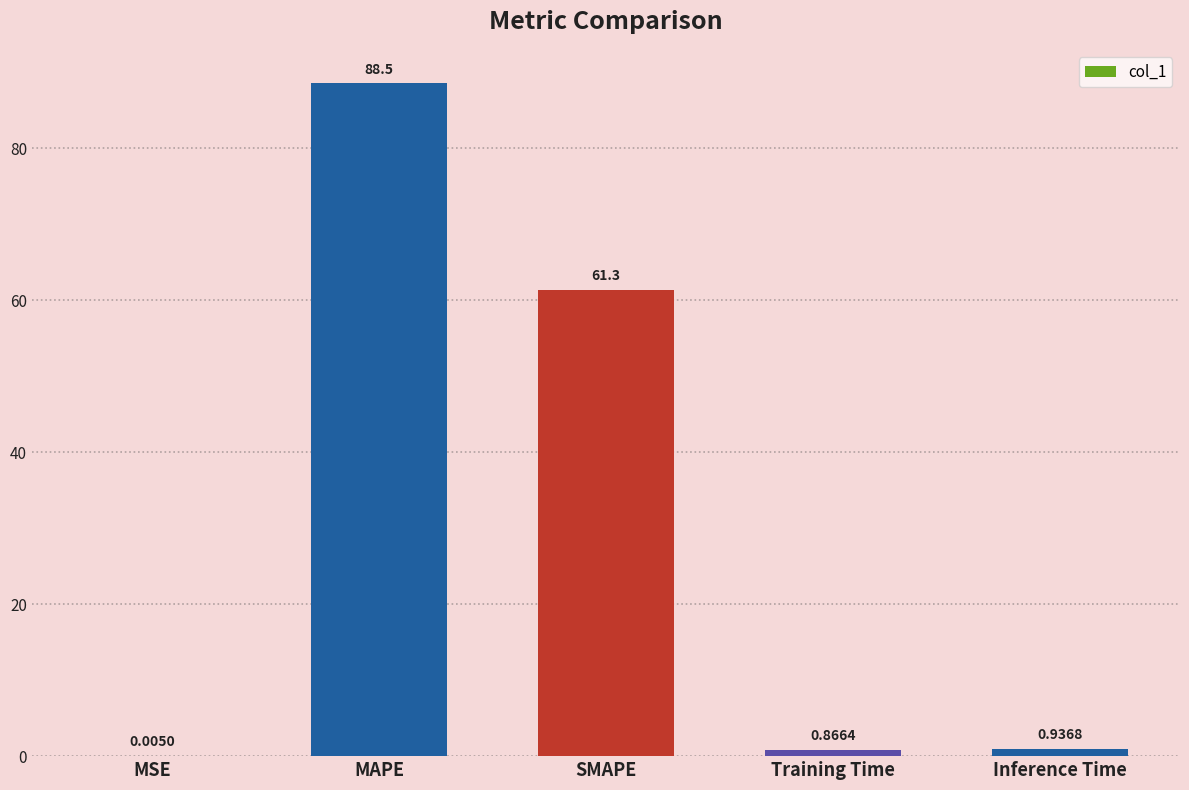

What is the sum of all values?

151.6